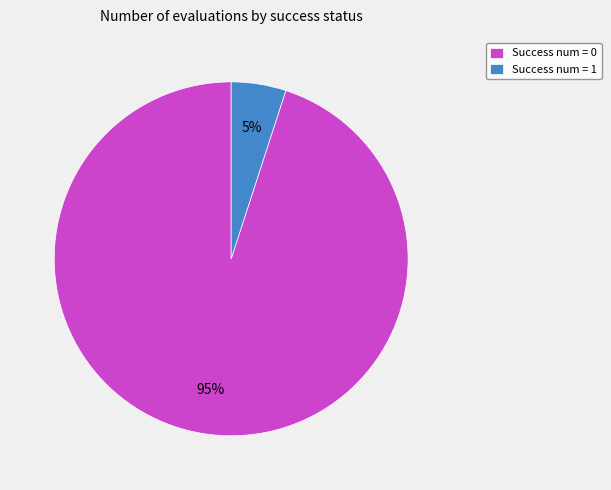

Rank the categories by value from lowest to highest.

Success num = 1, Success num = 0